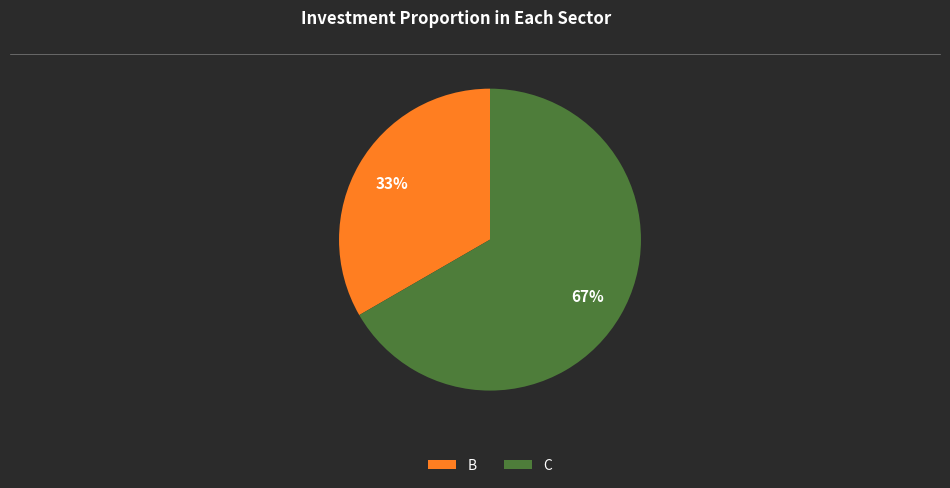

What percentage is the B slice, to the nearest percent?

33%